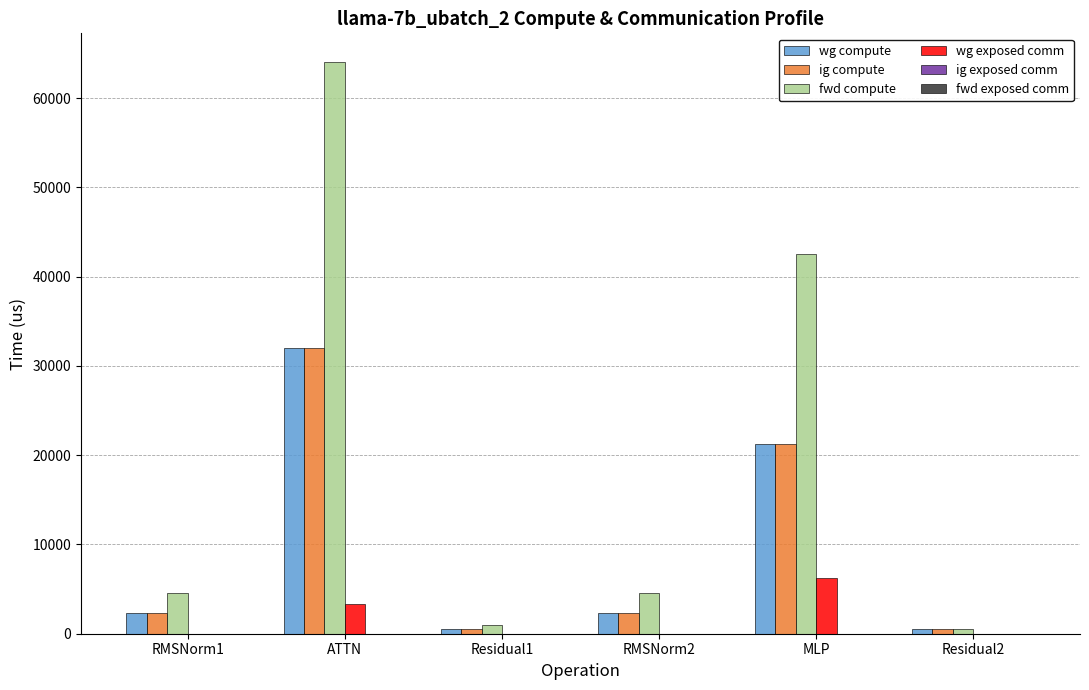

Is the value of wg exposed comm at RMSNorm2 greater than the value of fwd compute at RMSNorm2?

No